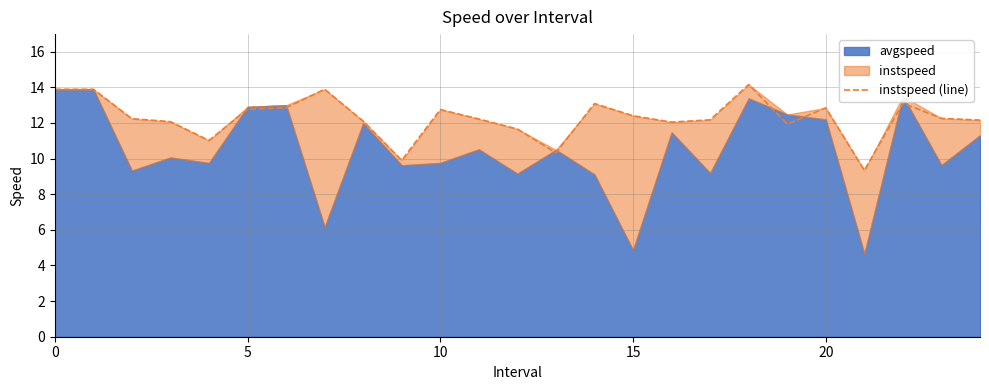

Between 9 and 18, which is larger?

18